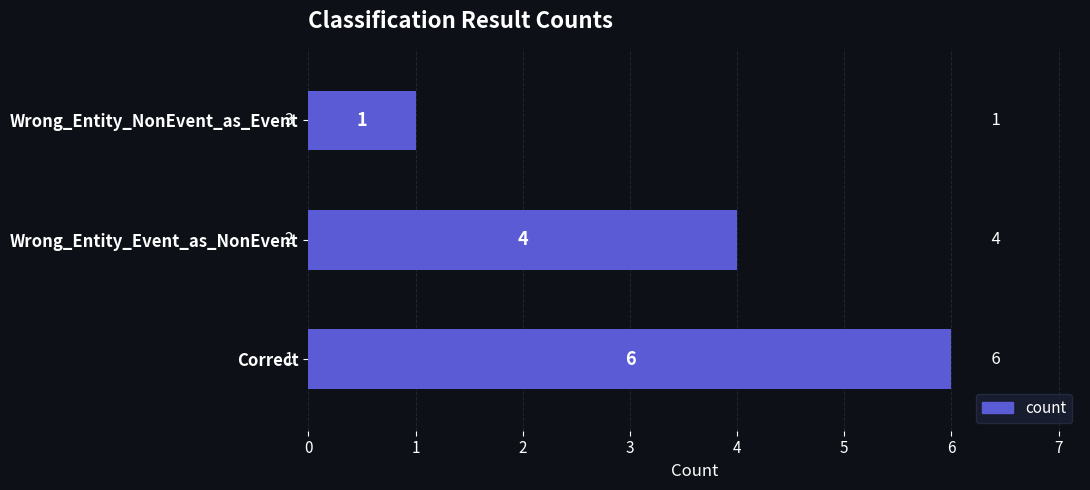

Rank the categories by value from highest to lowest.

Correct, Wrong_Entity_Event_as_NonEvent, Wrong_Entity_NonEvent_as_Event